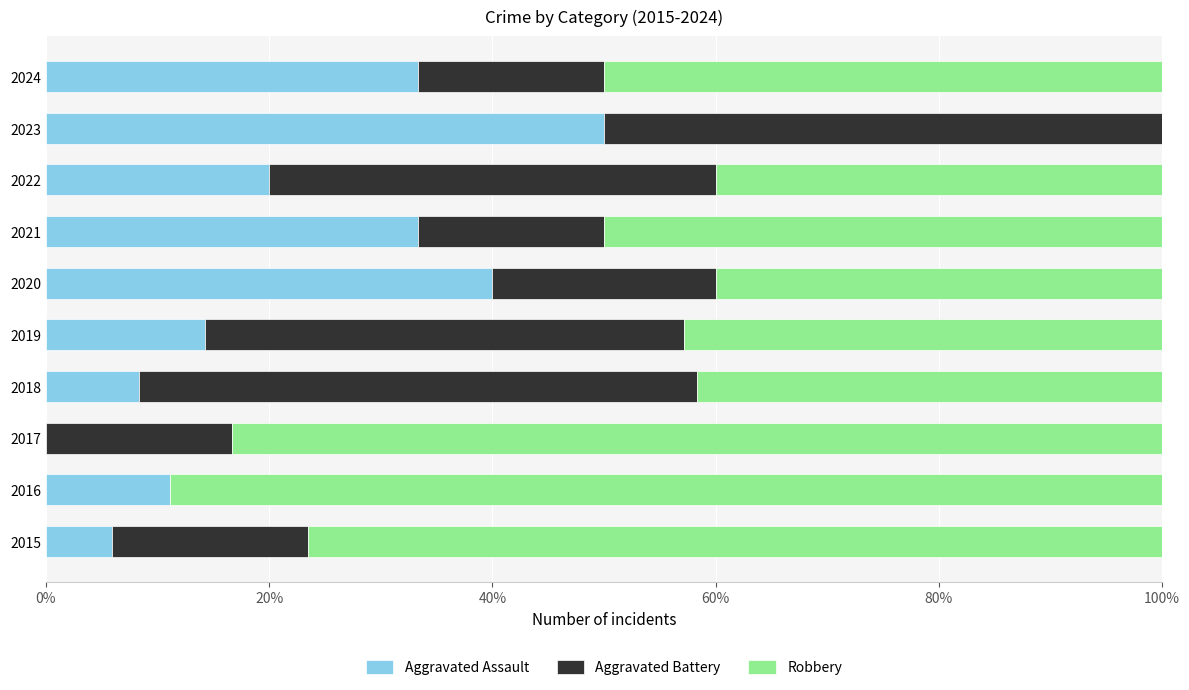

How many positive values does the Aggravated Assault series have?

9